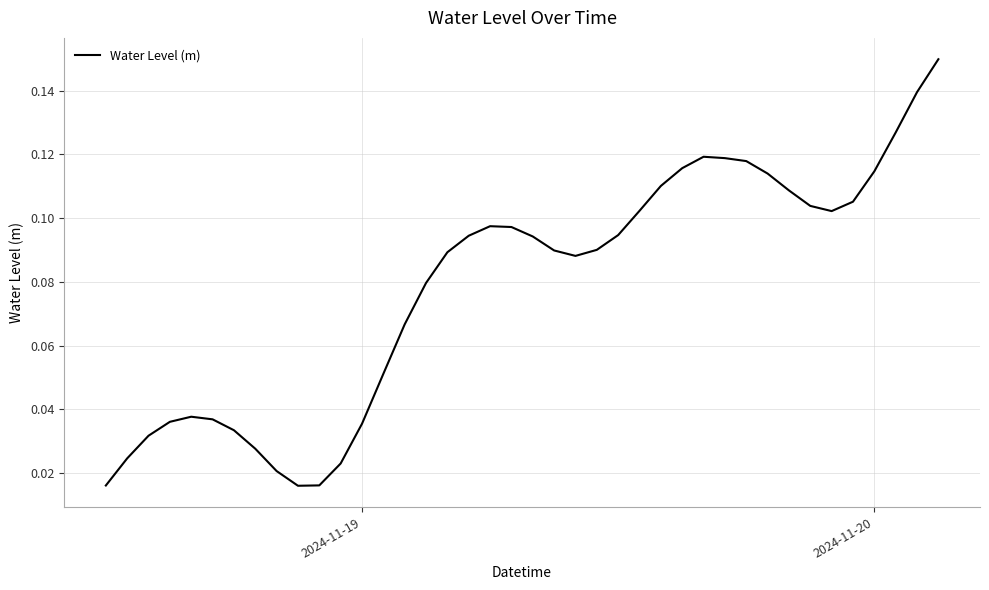

What is the greatest value displayed?

0.1